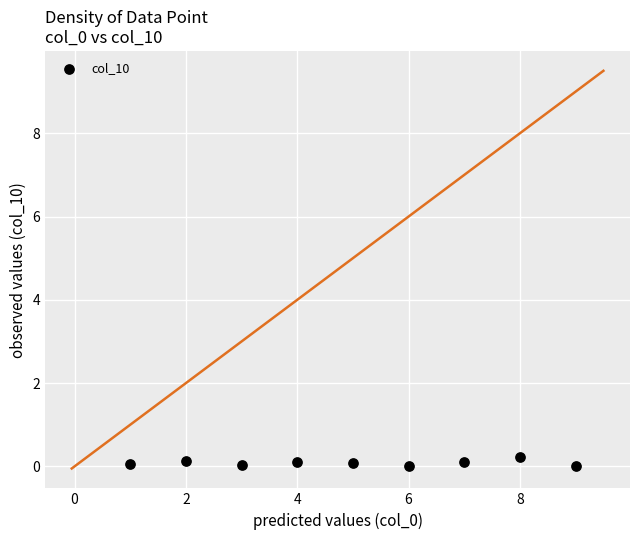

What is the average X value?

5.0